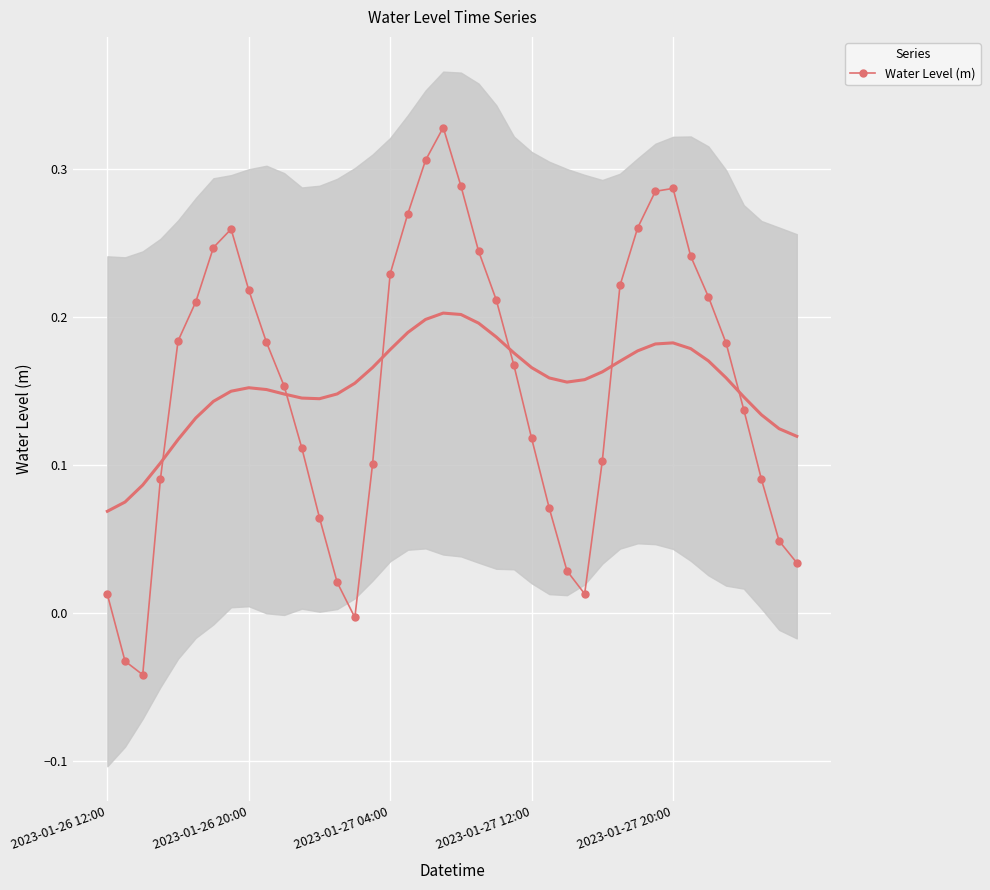

Is it true that the value at 29 is 0.2?

True